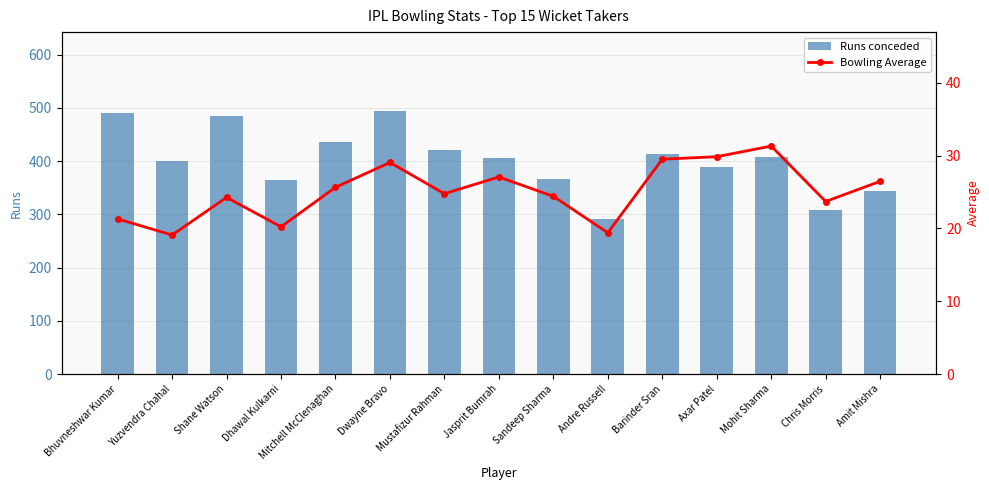

Reading left to right, transcribe all the data shown in this chart.

Runs conceded: Bhuvneshwar Kumar=490.0	Yuzvendra Chahal=401.0	Shane Watson=485.0	Dhawal Kulkarni=364.0	Mitchell McClenaghan=436.0	Dwayne Bravo=494.0	Mustafizur Rahman=421.0	Jasprit Bumrah=406.0	Sandeep Sharma=366.0	Andre Russell=291.0	Barinder Sran=413.0	Axar Patel=388.0	Mohit Sharma=407.0	Chris Morris=308.0	Amit Mishra=344.0
Bowling Average: Bhuvneshwar Kumar=21.3	Yuzvendra Chahal=19.1	Shane Watson=24.2	Dhawal Kulkarni=20.2	Mitchell McClenaghan=25.6	Dwayne Bravo=29.1	Mustafizur Rahman=24.8	Jasprit Bumrah=27.1	Sandeep Sharma=24.4	Andre Russell=19.4	Barinder Sran=29.5	Axar Patel=29.8	Mohit Sharma=31.3	Chris Morris=23.7	Amit Mishra=26.5